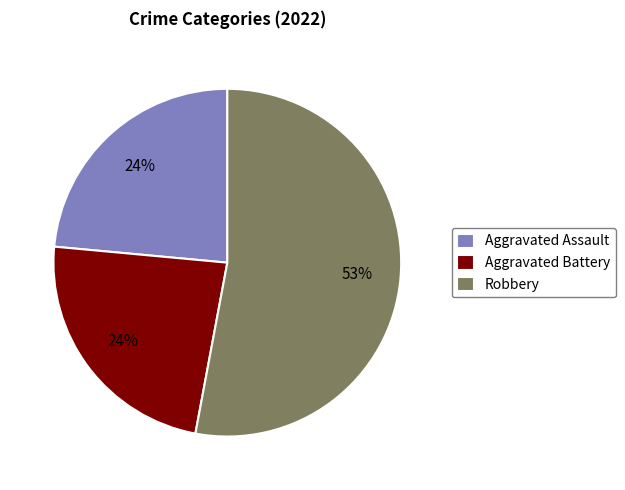

Is it true that Robbery is 62% of the pie?

False